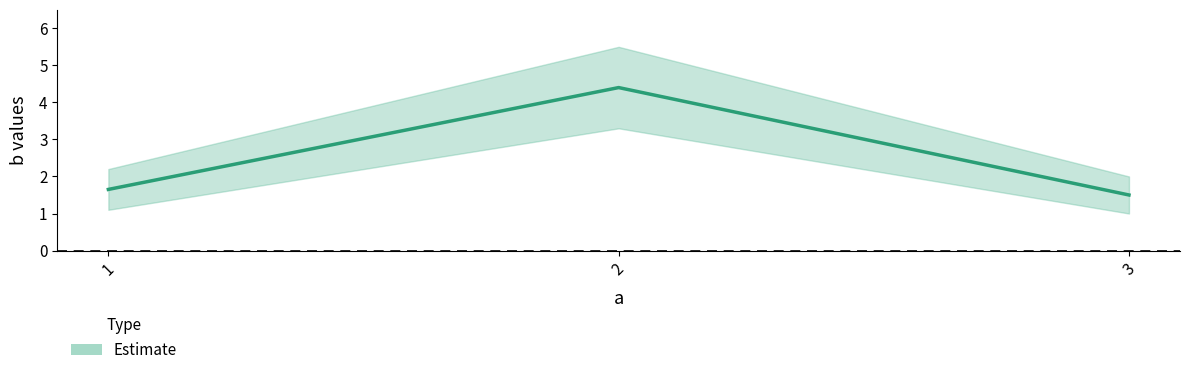

At which category is the sum across all series the highest?

2